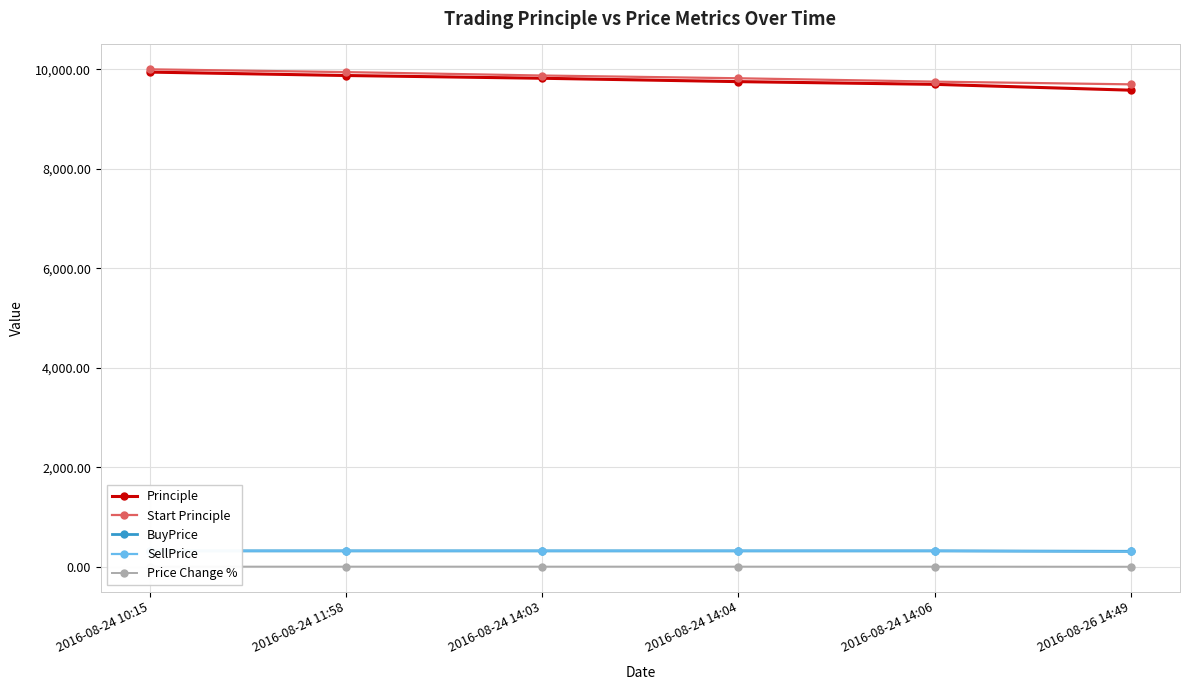

The value of Principle at 2016-08-24 14:03 is 6760.2. True or false?

False